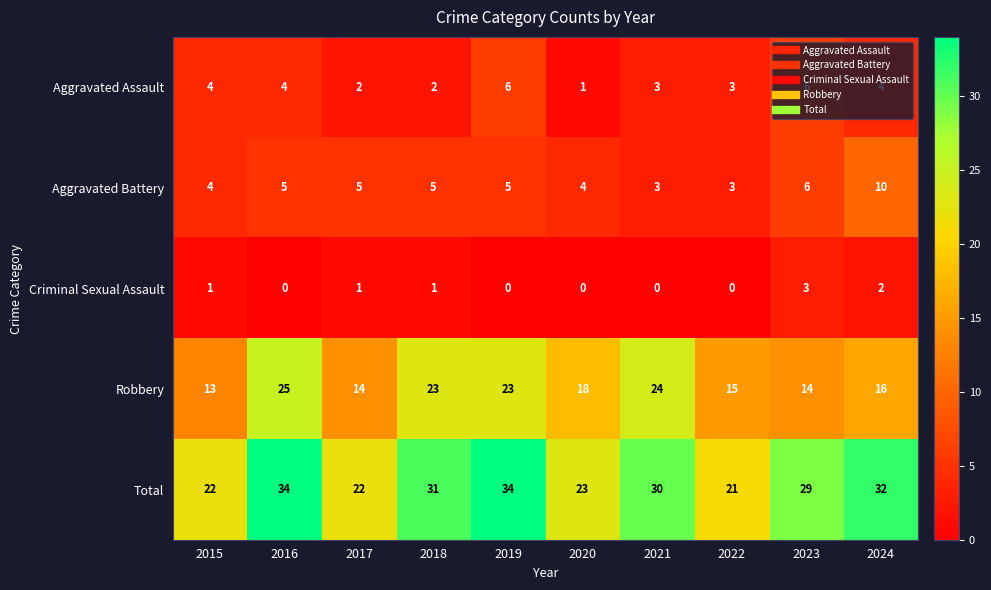

How many Aggravated Assault values are between 2 and 4?

7